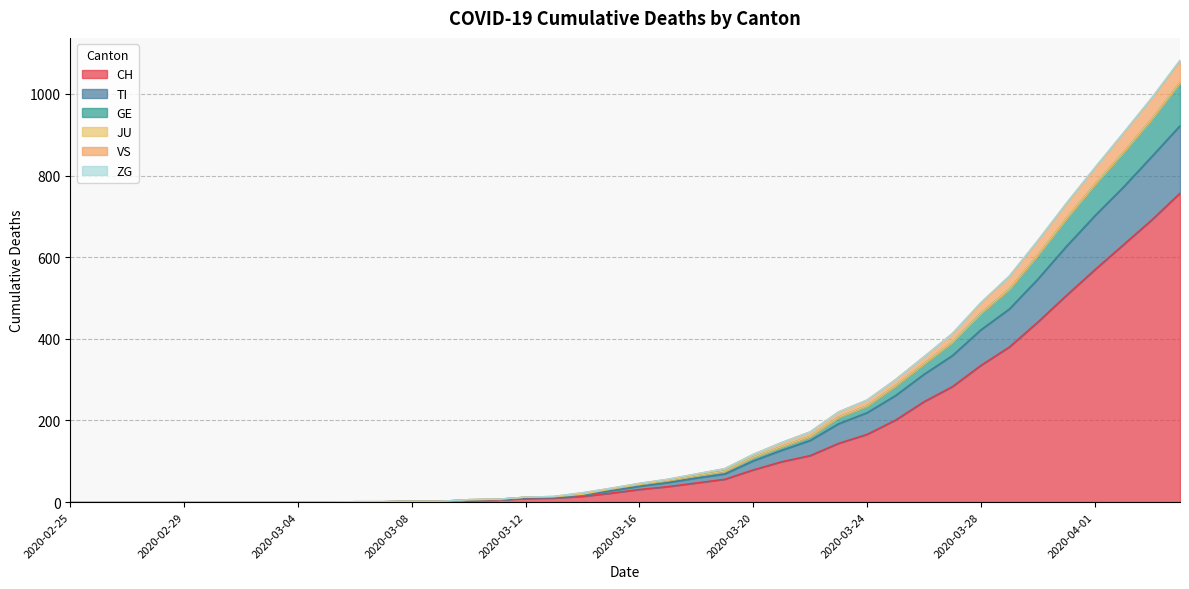

What is the highest value of the CH series?

757